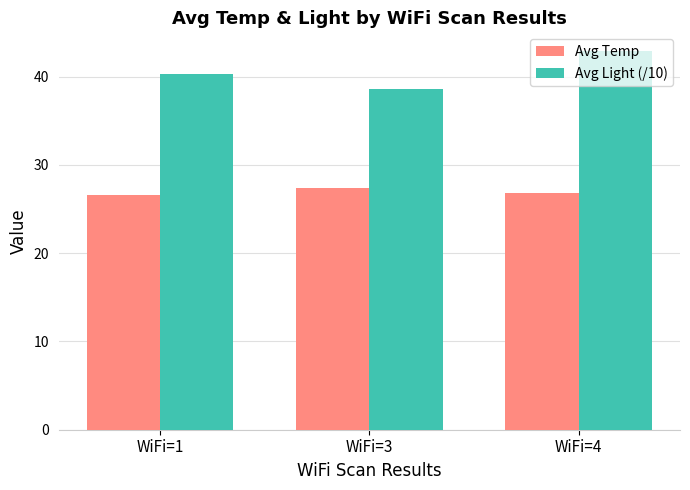

Which series has the largest range (max minus min)?

Avg Light (/10)